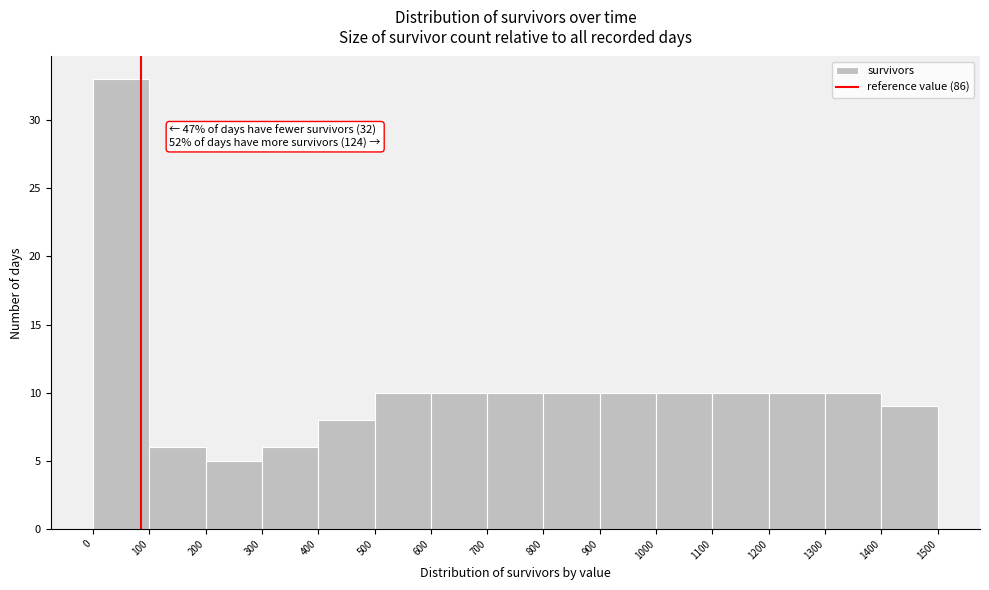

Over which range of the x-axis is the bar tallest?

0 to 100